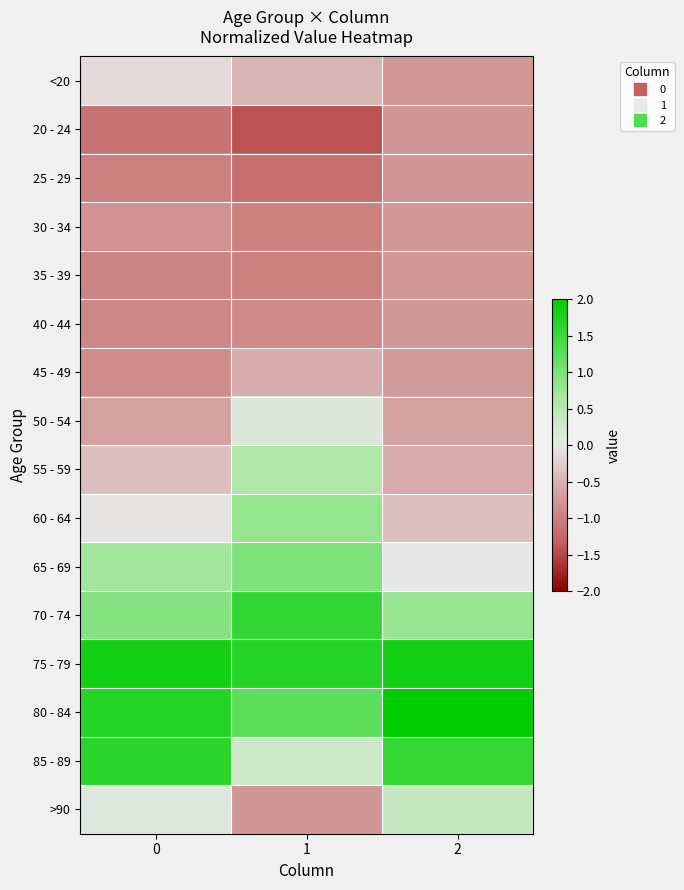

Which category has the lowest value across all series?

1